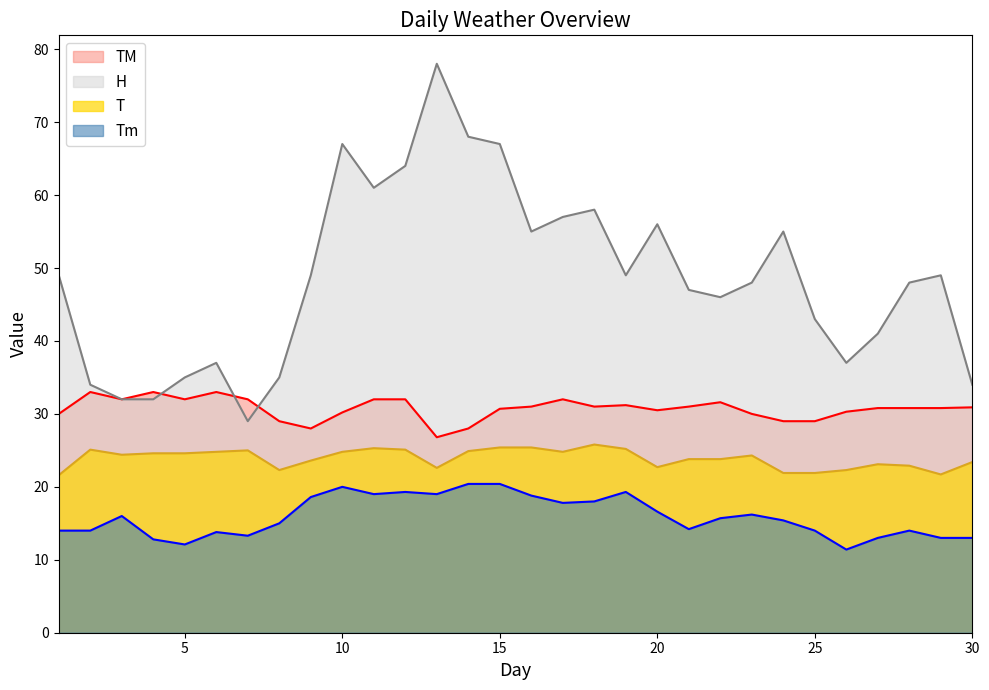

Rank the series by their average value, from highest to lowest.

H, TM, T, Tm